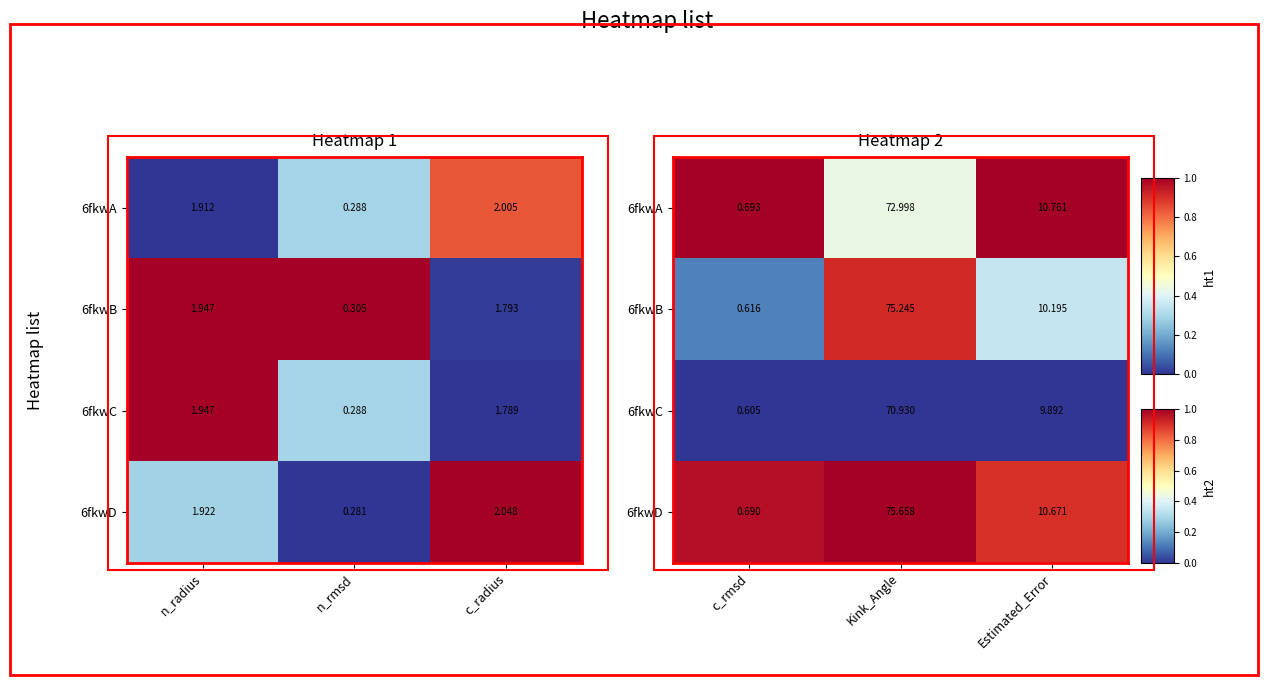

Is it true that 6fkwB equals 0.0 at c_rmsd?

False